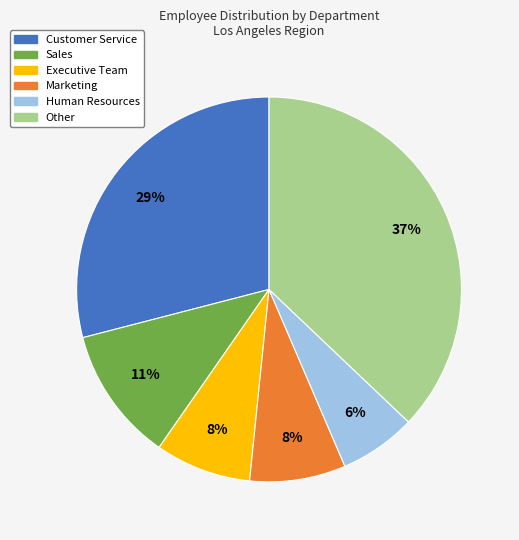

Is there a majority slice in this chart?

No